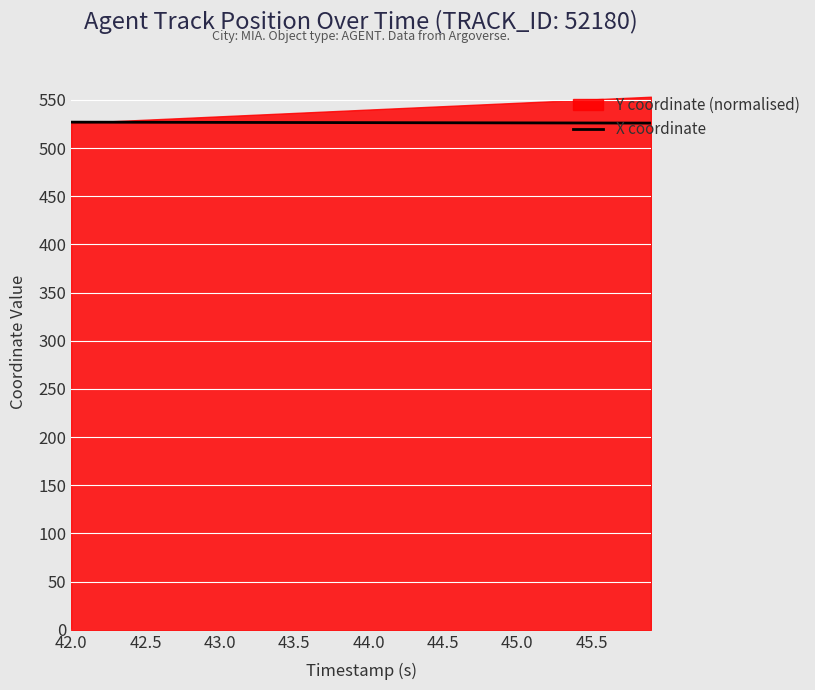

What is the maximum value for X coordinate?

526.9